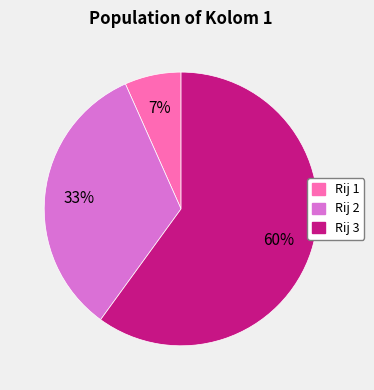

What is the majority slice?

Rij 3